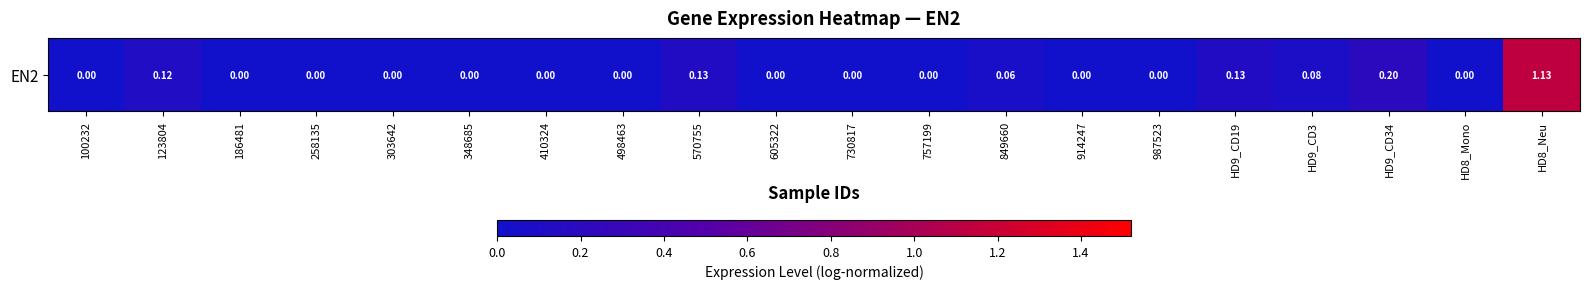

Reading left to right, list all the values displayed in this chart.

100232=0.0	123804=0.1	186481=0.0	258135=0.0	303642=0.0	348685=0.0	410324=0.0	498463=0.0	570755=0.1	605322=0.0	730817=0.0	757199=0.0	849660=0.1	914247=0.0	987523=0.0	HD9_CD19=0.1	HD9_CD3=0.1	HD9_CD34=0.2	HD8_Mono=0.0	HD8_Neu=1.1